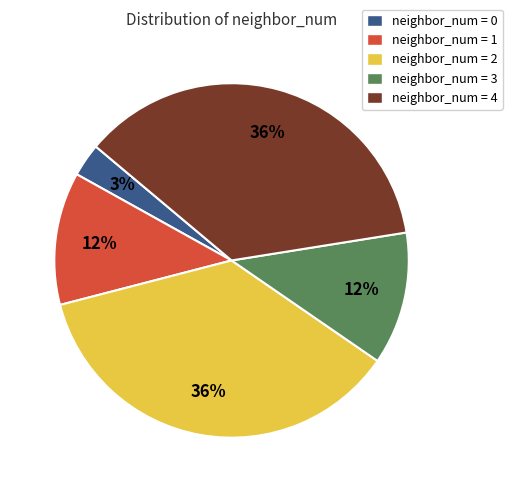

Do neighbor_num = 1 and neighbor_num = 2 together represent more than half of the pie?

No